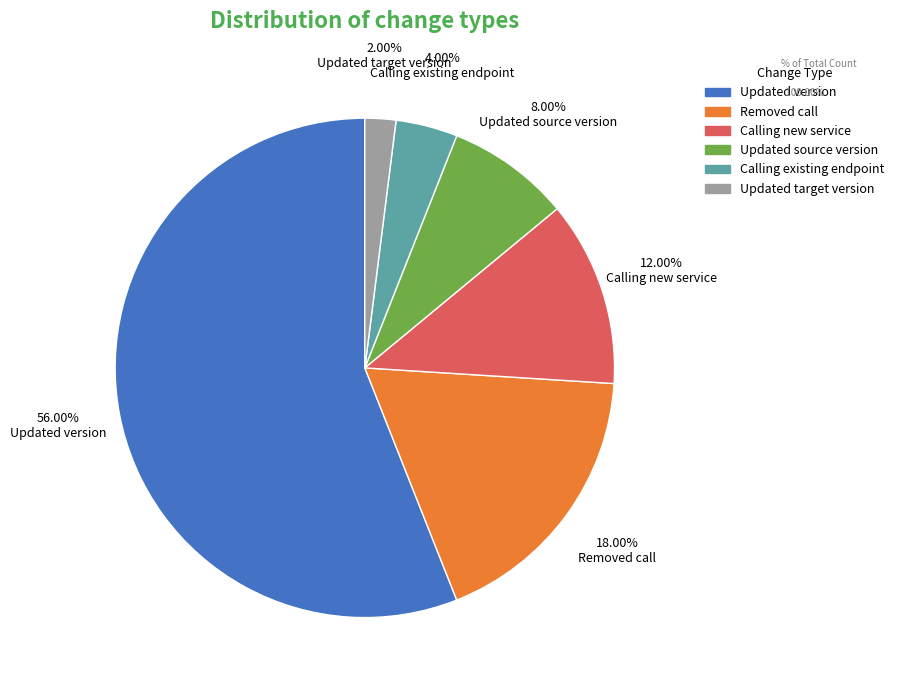

Which slice is the smallest?

Updated target version